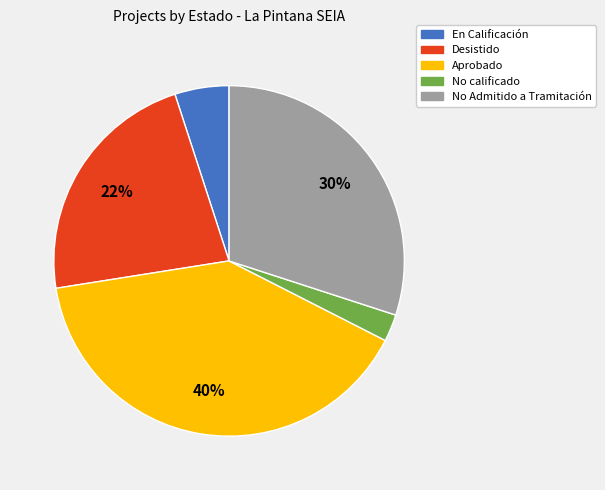

Does any single category account for the majority?

No